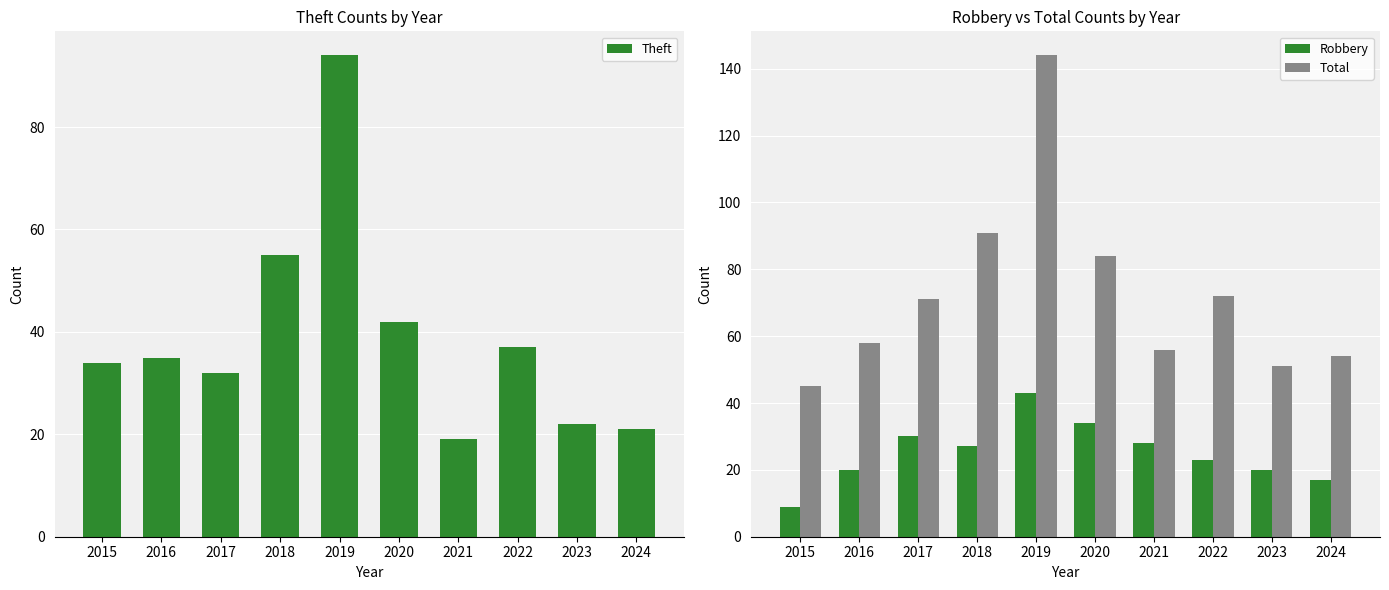

The Total series shows 72 at 2022. True or false?

True